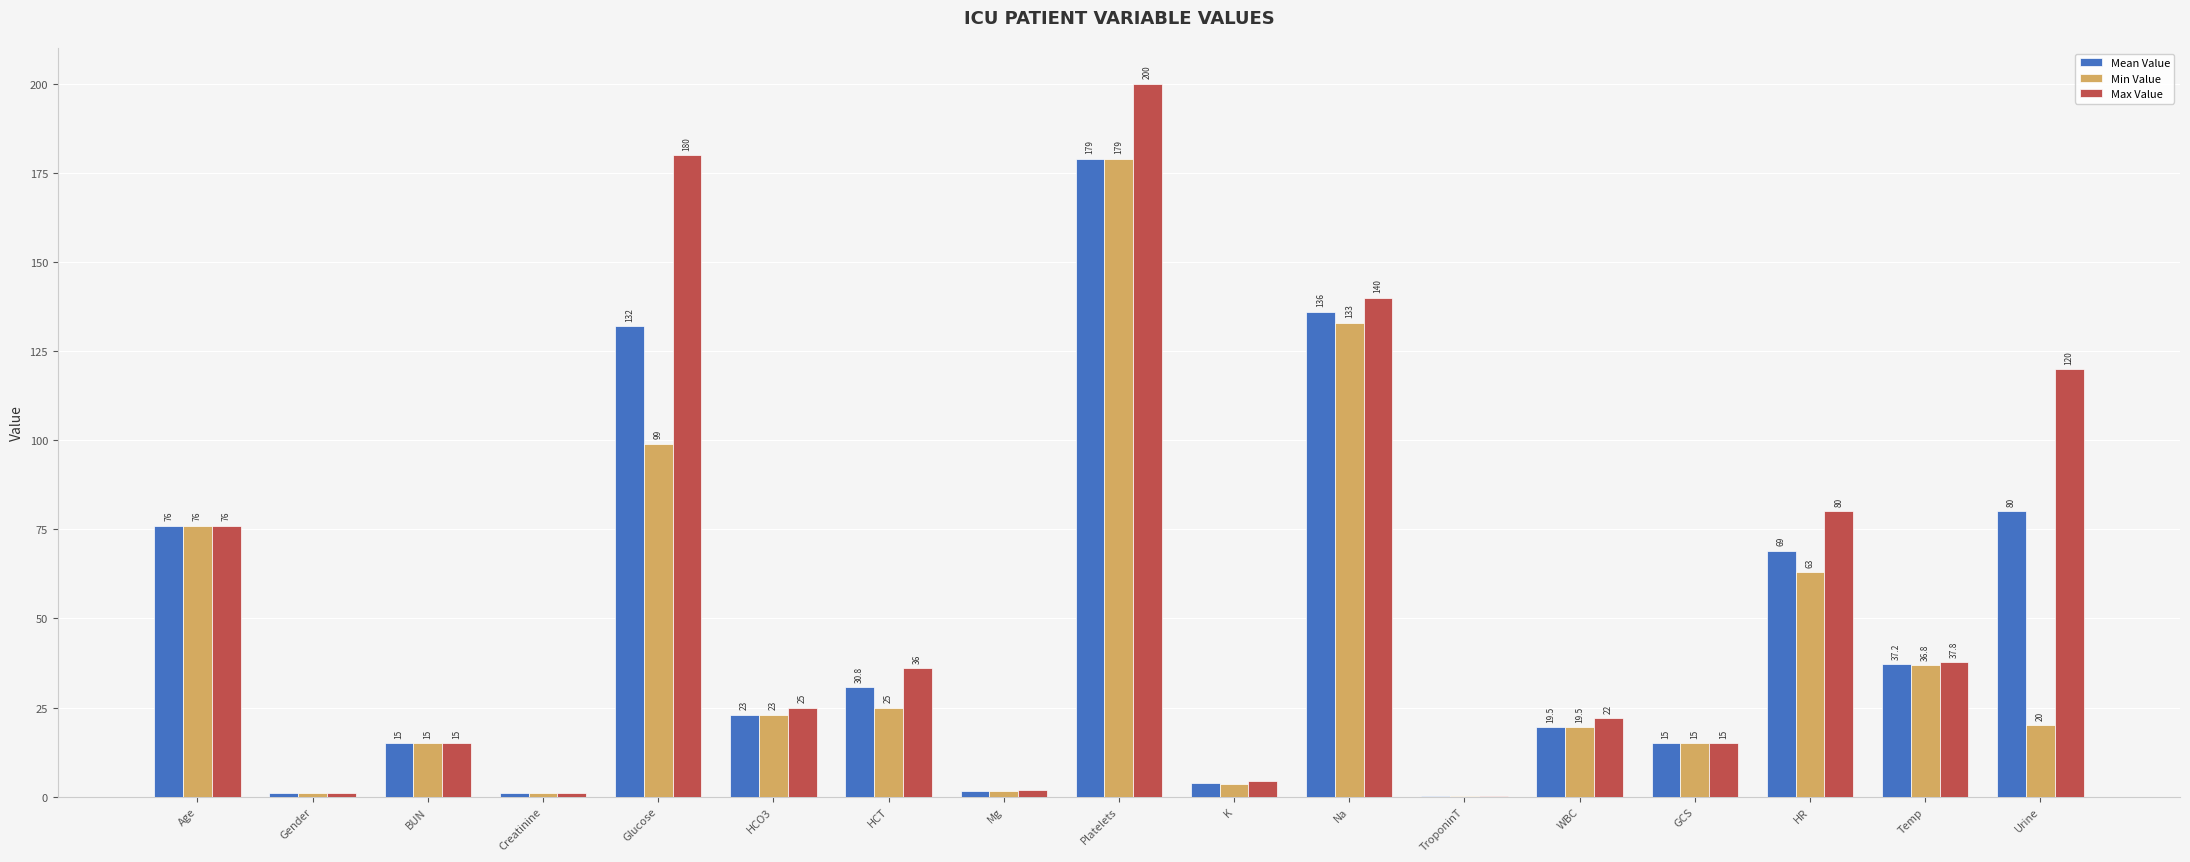

At which label does Min Value first exceed 20?

Age